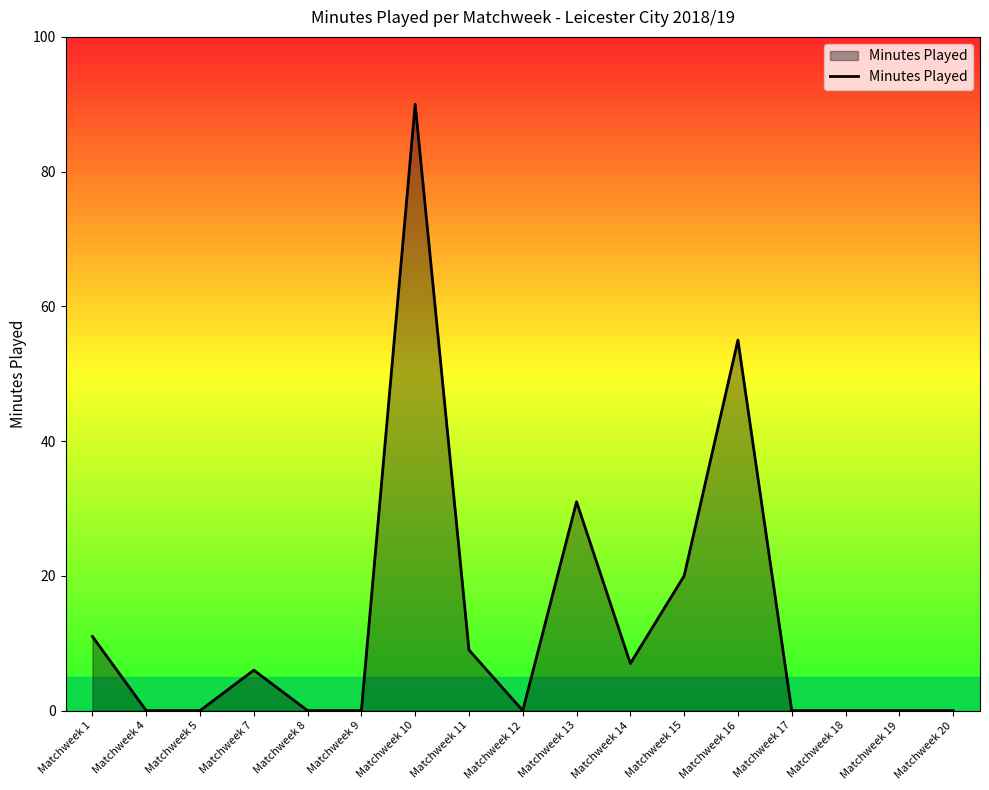

Reading left to right, extract all data points from this chart.

Matchweek 1=11	Matchweek 4=0	Matchweek 5=0	Matchweek 7=6	Matchweek 8=0	Matchweek 9=0	Matchweek 10=90	Matchweek 11=9	Matchweek 12=0	Matchweek 13=31	Matchweek 14=7	Matchweek 15=20	Matchweek 16=55	Matchweek 17=0	Matchweek 18=0	Matchweek 19=0	Matchweek 20=0